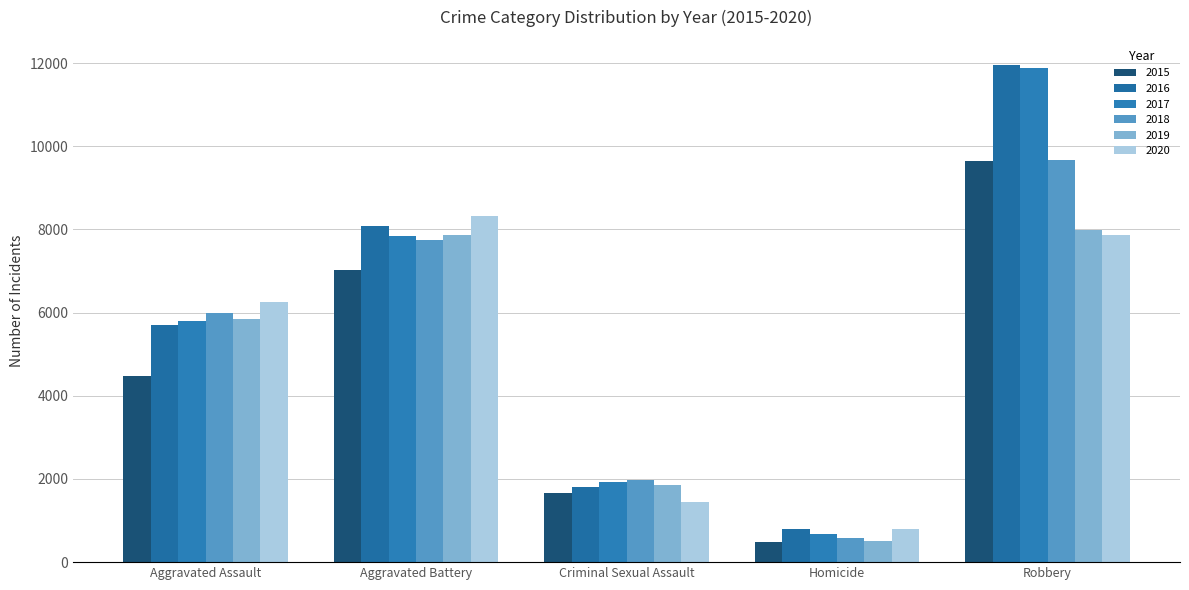

Rank the series by their maximum value, from lowest to highest.

2019, 2020, 2015, 2018, 2017, 2016